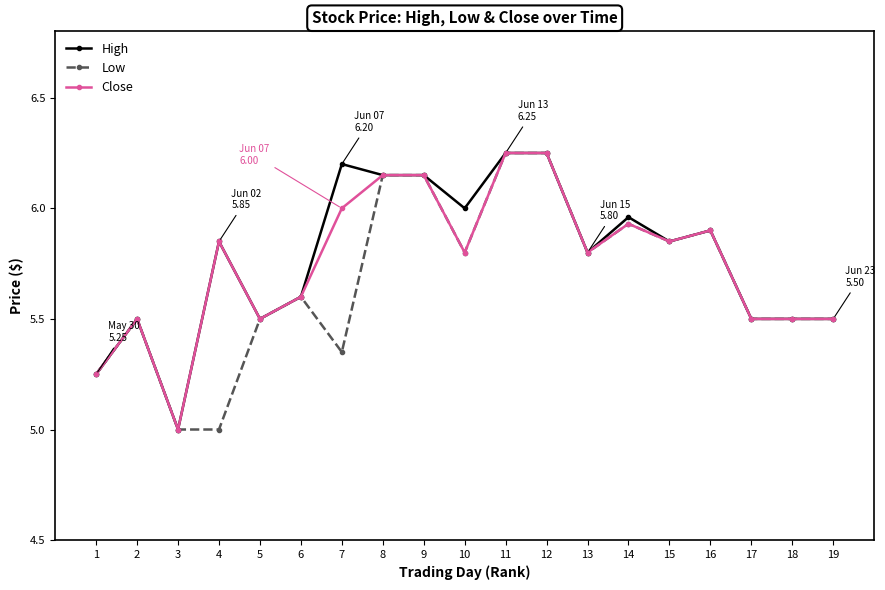

Which series changed the most between 7 and 17?

High